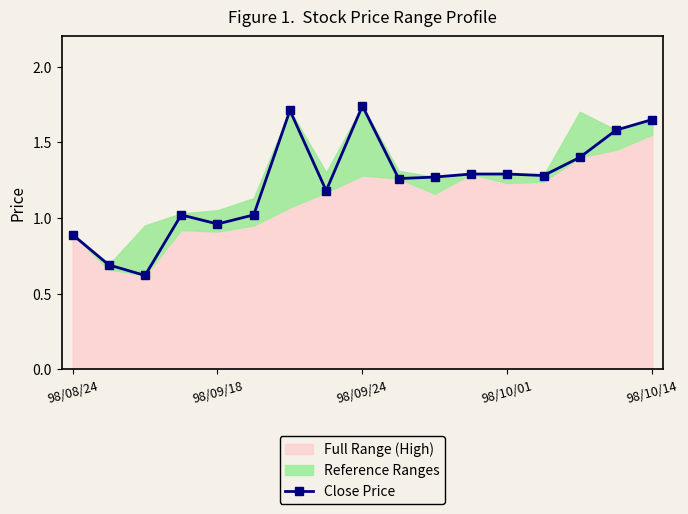

What is the value of the 14th point from the left?

1.3